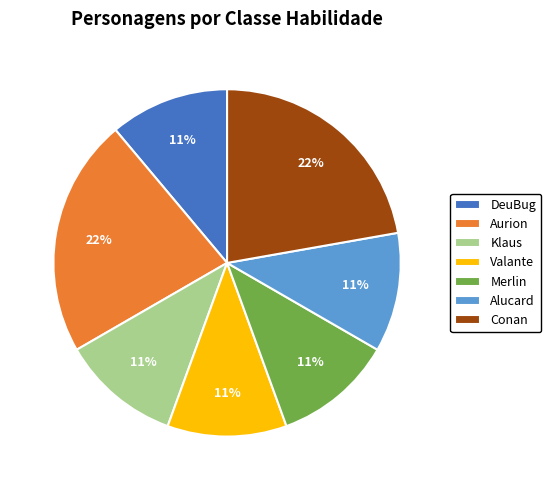

How many segments does this pie chart have?

7